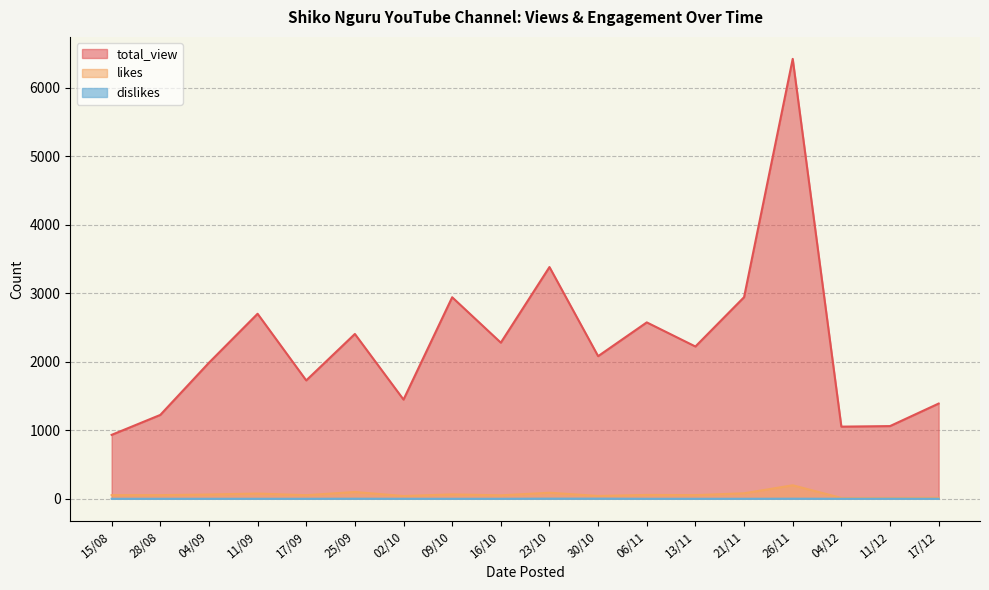

What is the sum of the total_view values at 21/11 and 04/12?

3996